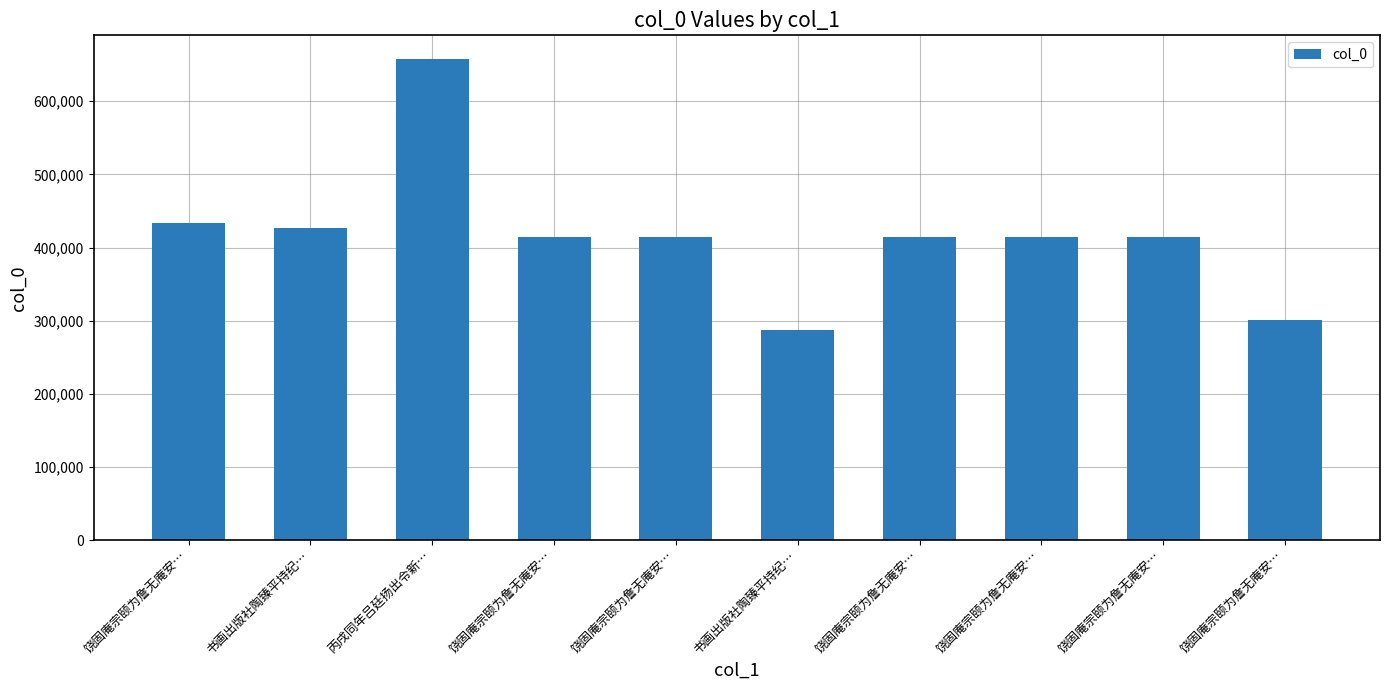

How many data points are less than 414679?

5